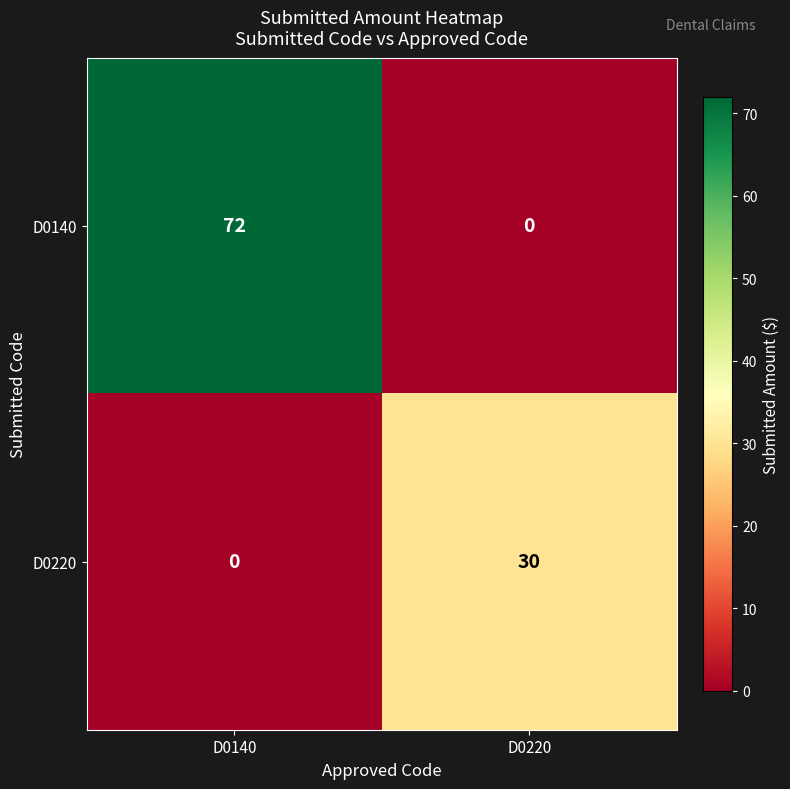

What is the greatest value displayed?

72